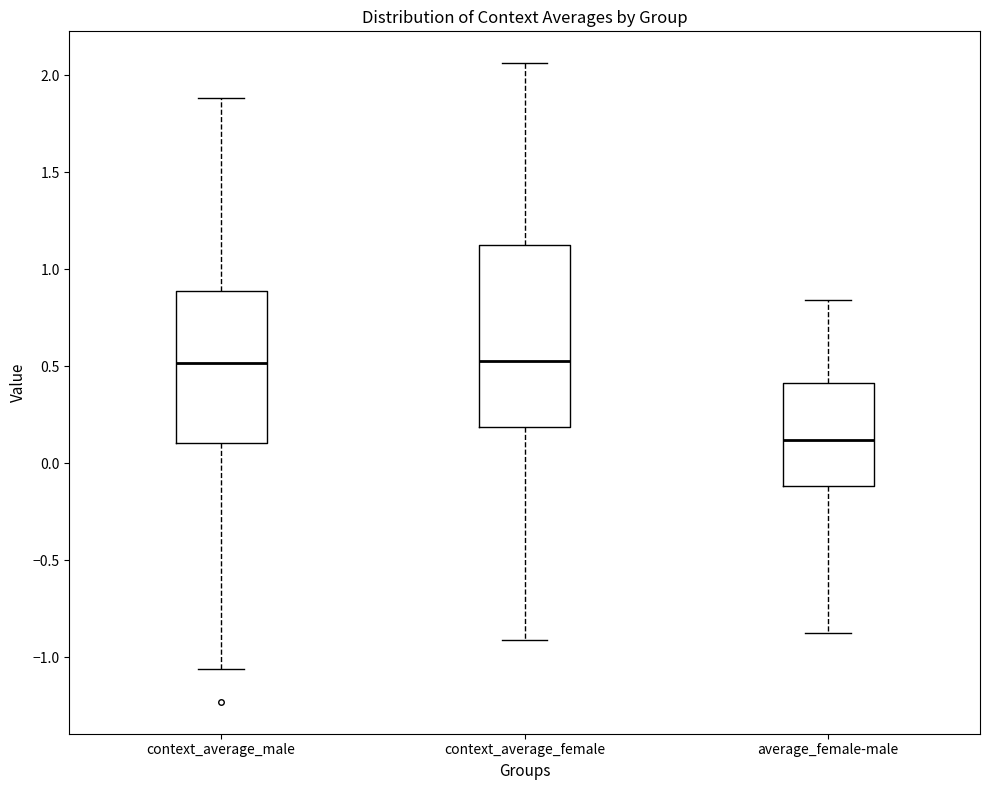

Reading left to right, transcribe this box plot: for each box, give where its median line is, the range the box spans, and where its two whiskers end, as read against the y-axis. The values are not printed on the chart, so give them approximately, as read against the axis.

context_average_male: median 0.50, box 0.10 to 0.90, whiskers -1.05 to 1.90
context_average_female: median 0.55, box 0.20 to 1.15, whiskers -0.90 to 2.05
average_female-male: median 0.10, box -0.10 to 0.40, whiskers -0.90 to 0.85